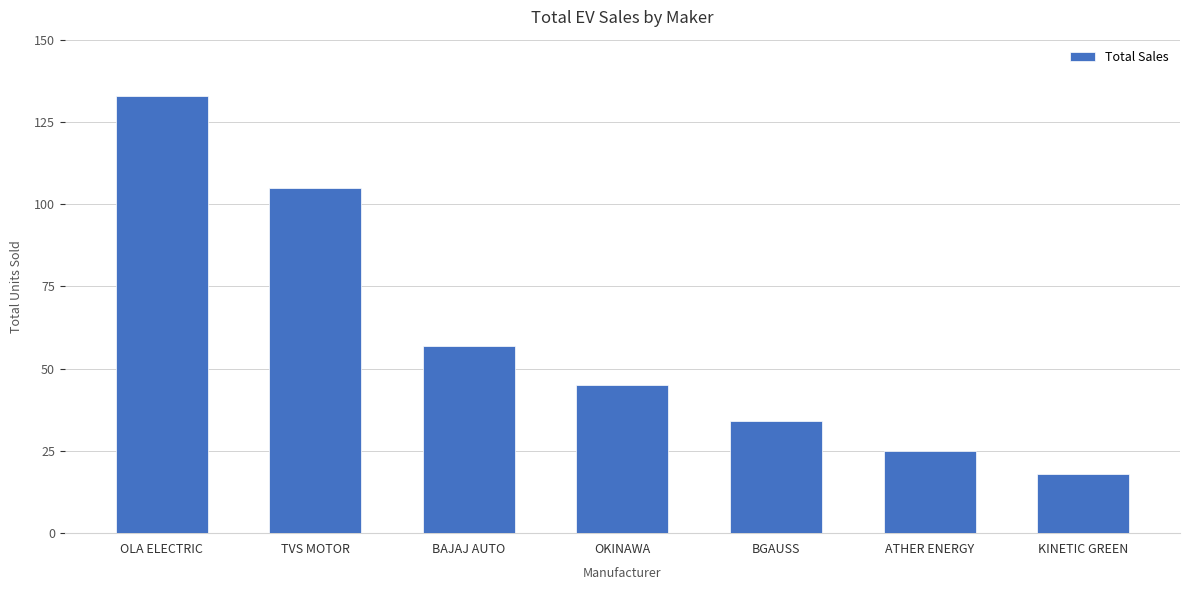

Rank the categories by value from highest to lowest.

OLA ELECTRIC, TVS MOTOR, BAJAJ AUTO, OKINAWA, BGAUSS, ATHER ENERGY, KINETIC GREEN